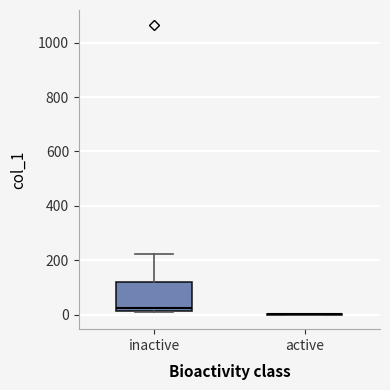

Reading left to right, transcribe this box plot: for each box, give where its median line is, the range the box spans, and where its two whiskers end, as read against the y-axis. The values are not printed on the chart, so give them approximately, as read against the axis.

inactive: median 20 (just above the box's lower edge), box 20 to 120, whiskers 0 to 220
active: box collapsed to a line at 0, whiskers 0 to 0